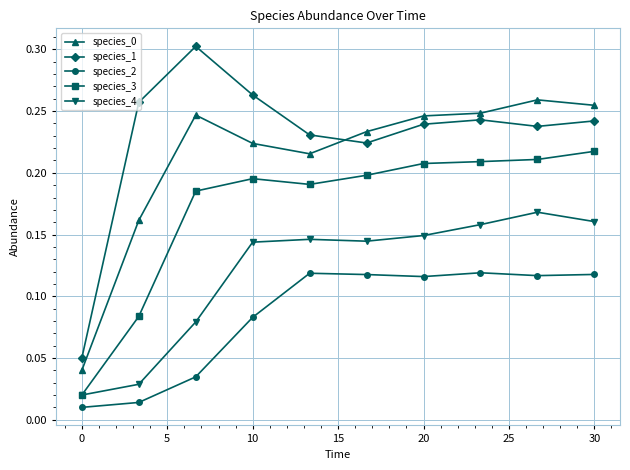

Which series has the widest spread of values?

species_1